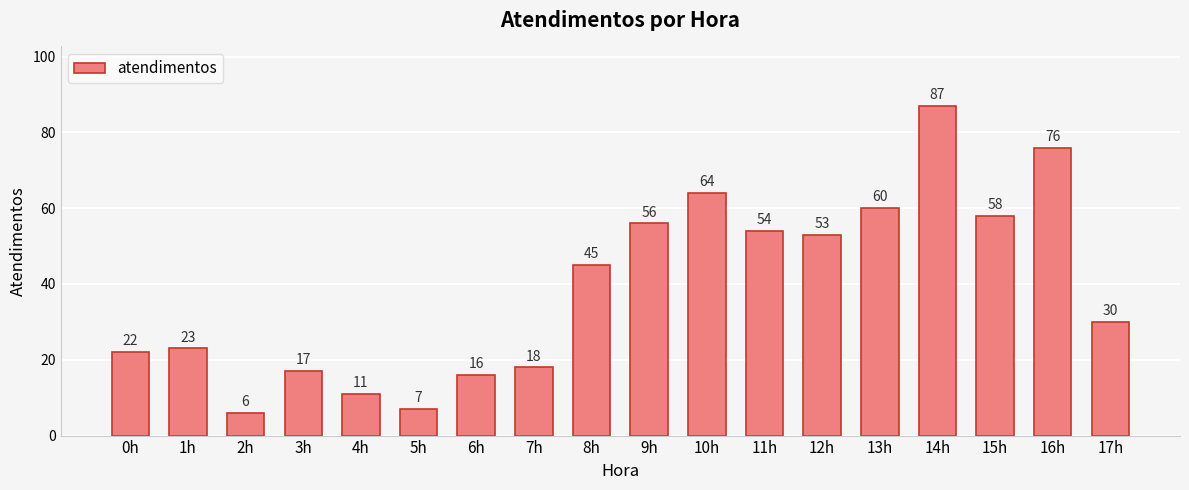

What is the average value?

39